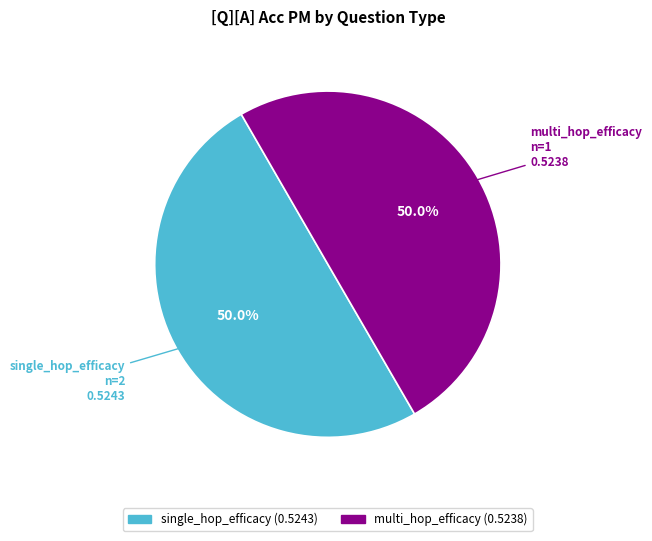

Is the sum of multi_hop_efficacy and single_hop_efficacy greater than half?

Yes